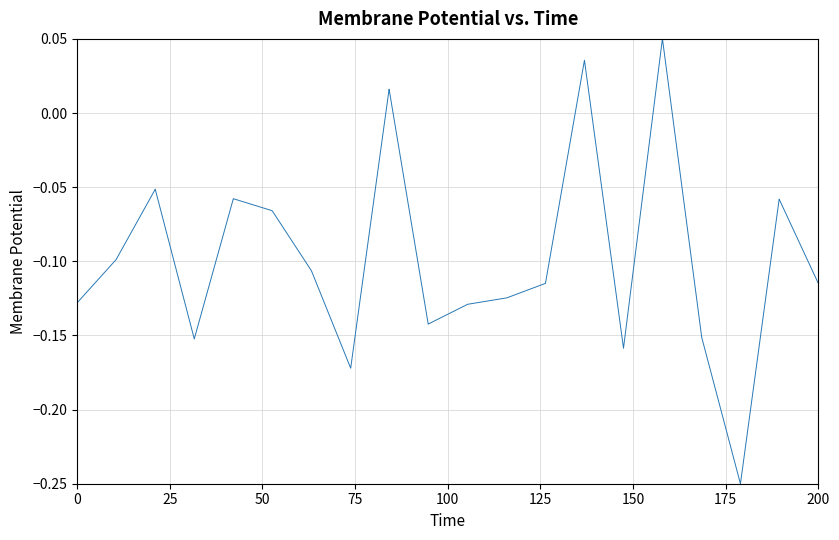

What is the difference between the maximum and minimum values?

0.3